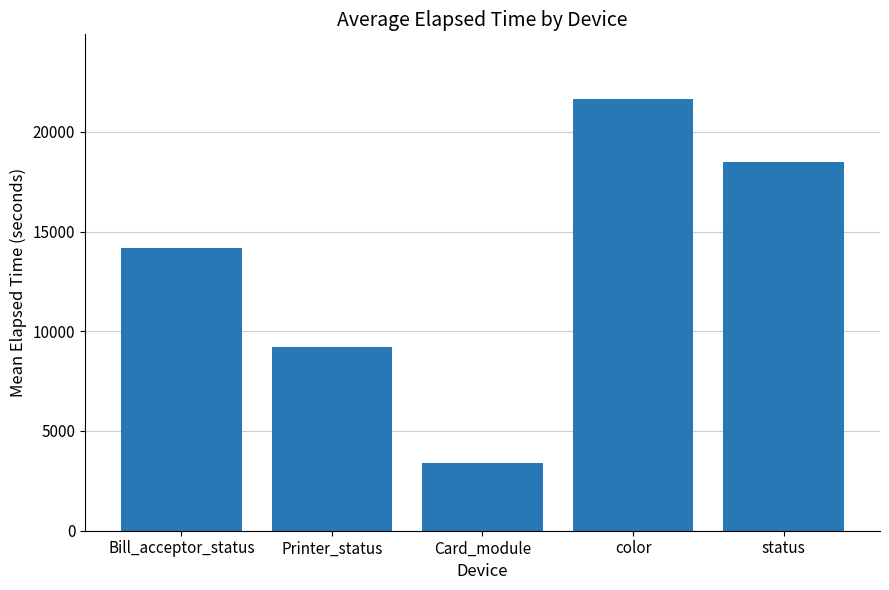

Which has a higher value, Bill_acceptor_status or Card_module?

Bill_acceptor_status